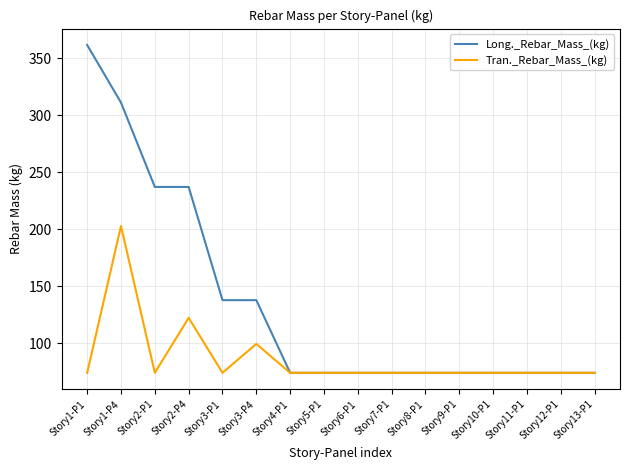

Is this an area chart (filled region under the line)?

No